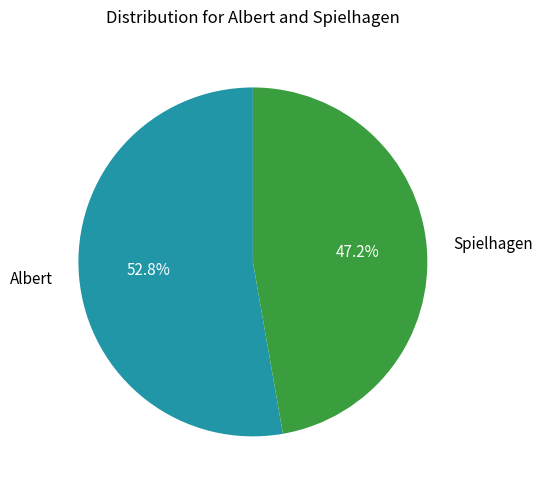

True or false: Spielhagen accounts for 39% of the total.

False